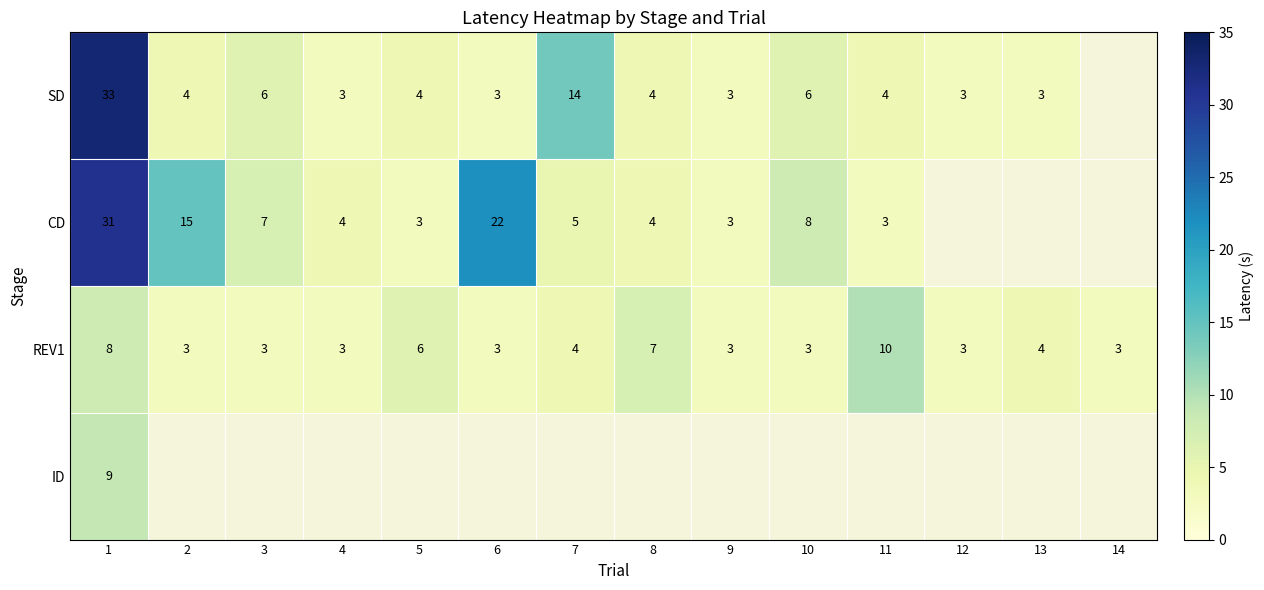

What is the maximum value shown in the chart?

33.0